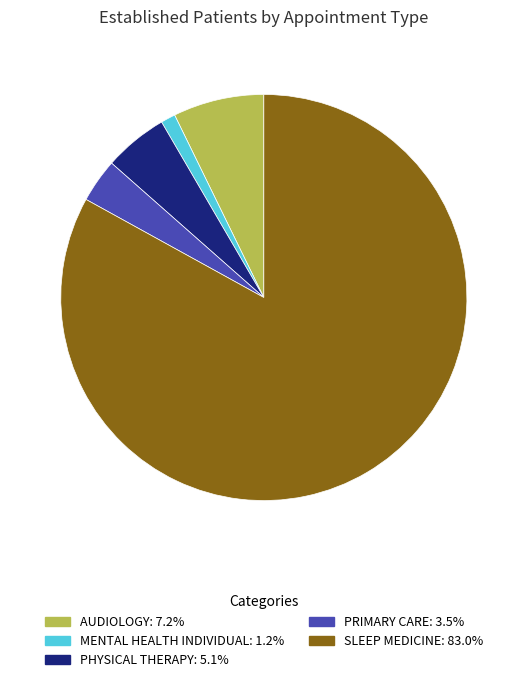

Is there a majority slice in this chart?

Yes